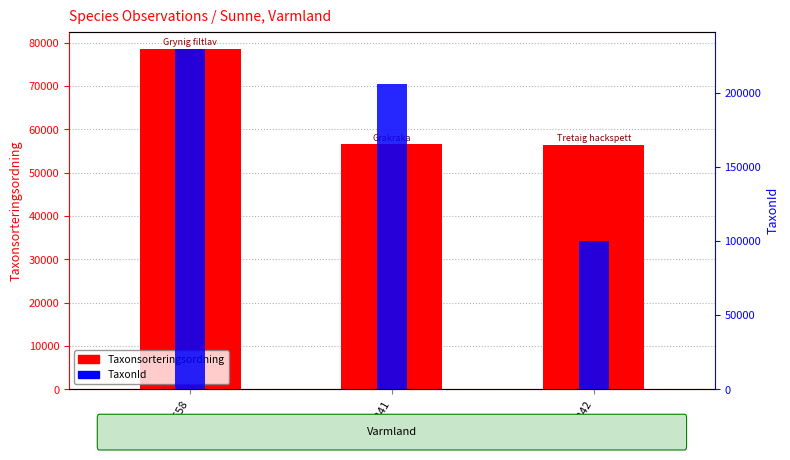

What is the smallest value displayed?

56395